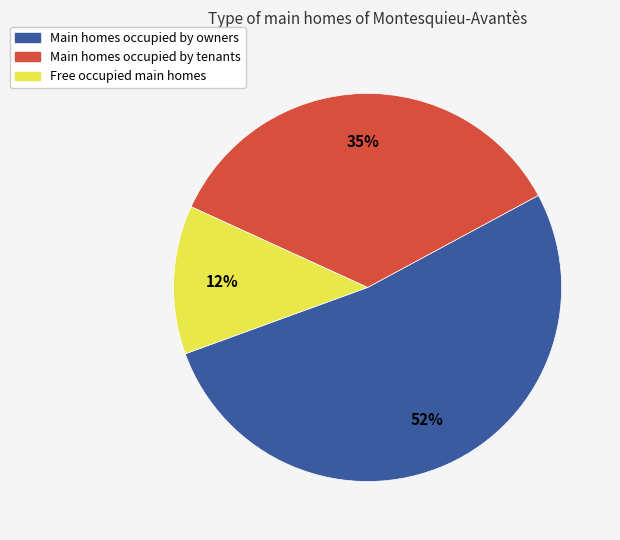

To the nearest percent, what is the difference between the largest and smallest slice percentages?

40%